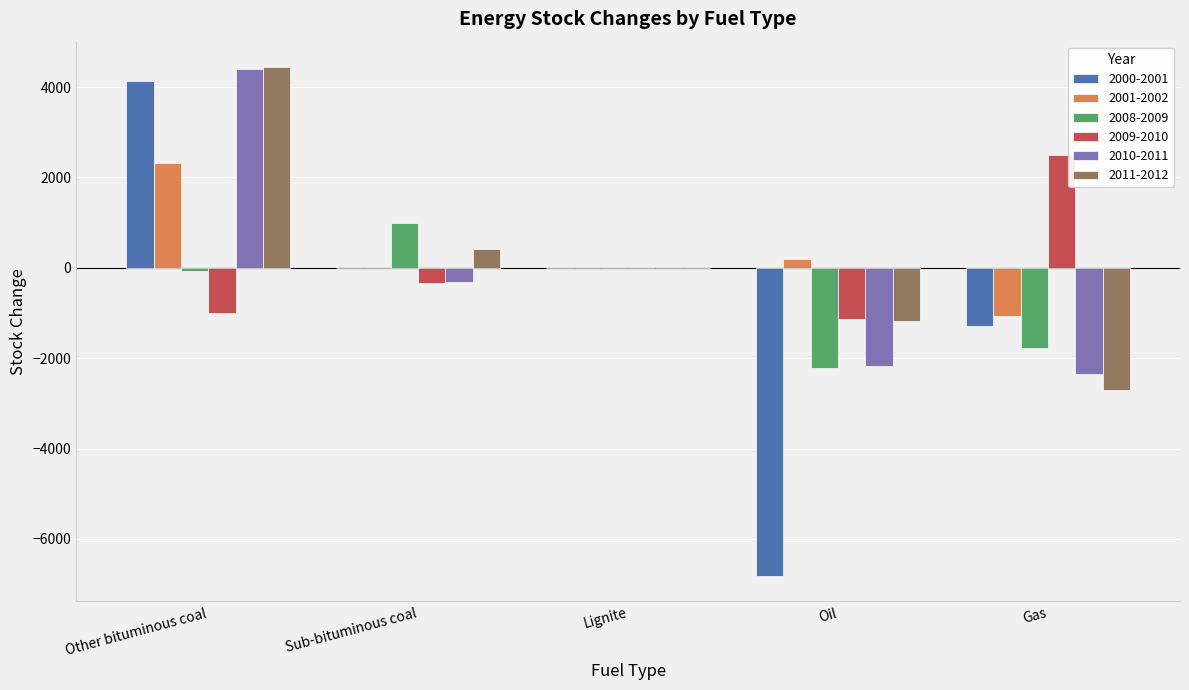

What is the total value across all series at Oil?

-13336.9